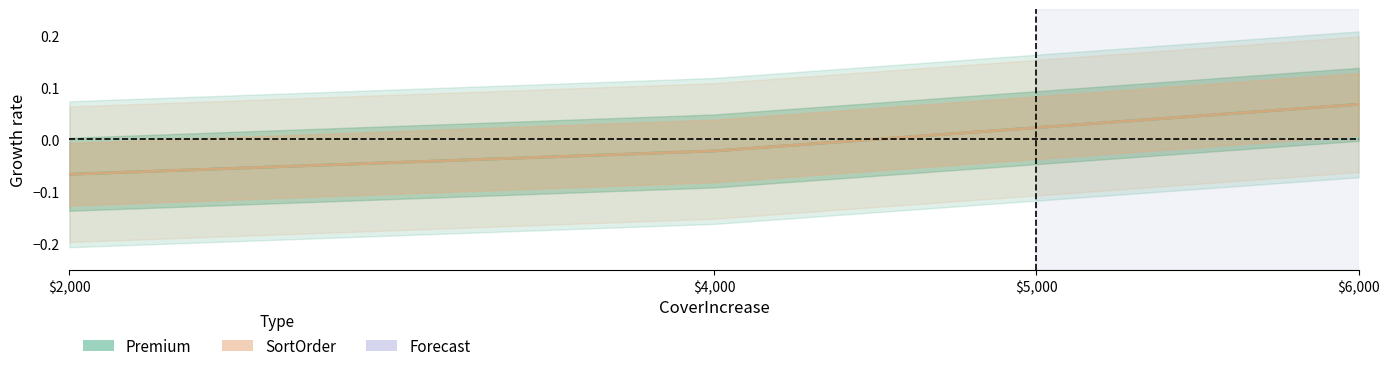

True or false: SortOrder has a value of 0.1 at 6000.

True